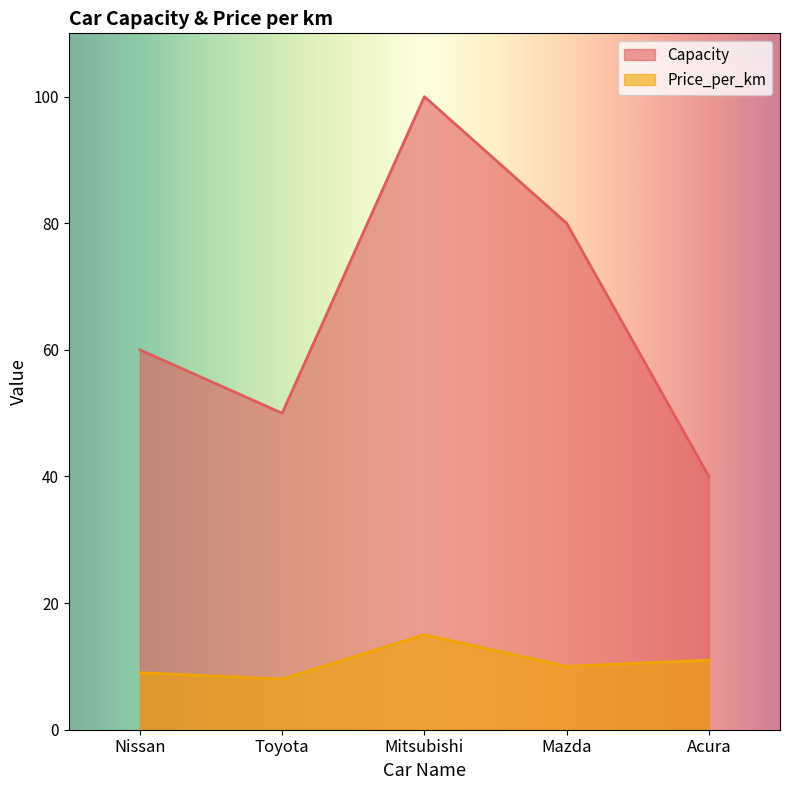

What is the sum of the Price_per_km values at Acura and Mazda?

21